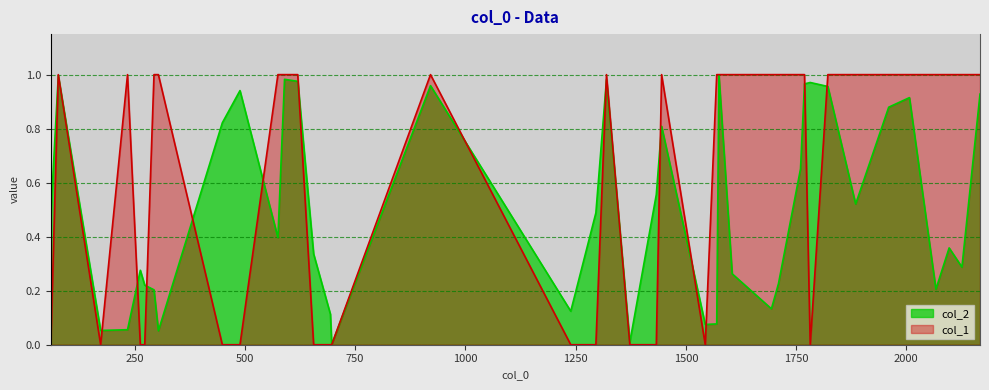

The col_2 series shows 0.3 at 1605. True or false?

True